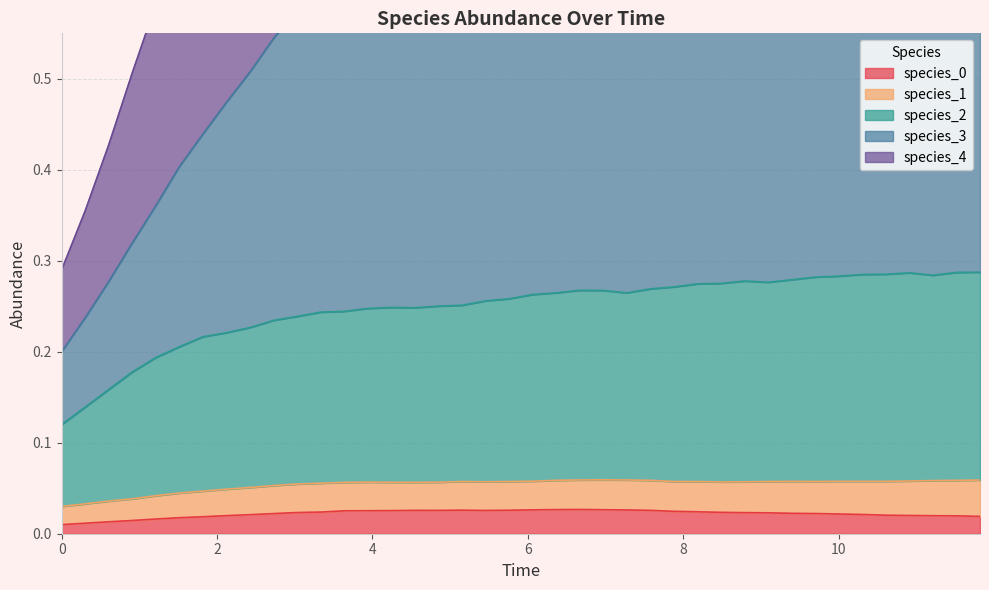

True or false: species_3 and species_0 cross at least once.

False